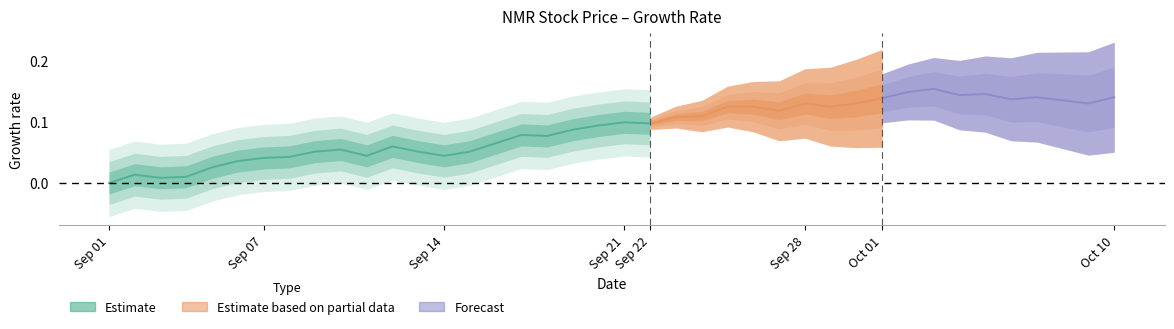

Where is the first local minimum?

03-09-2023